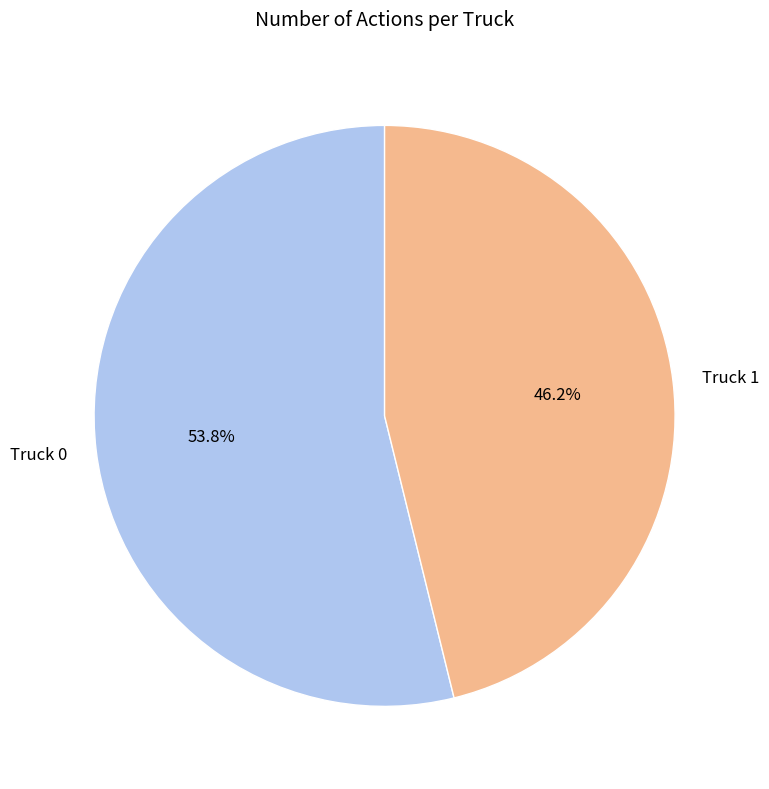

Which slice is the smallest?

Truck 1